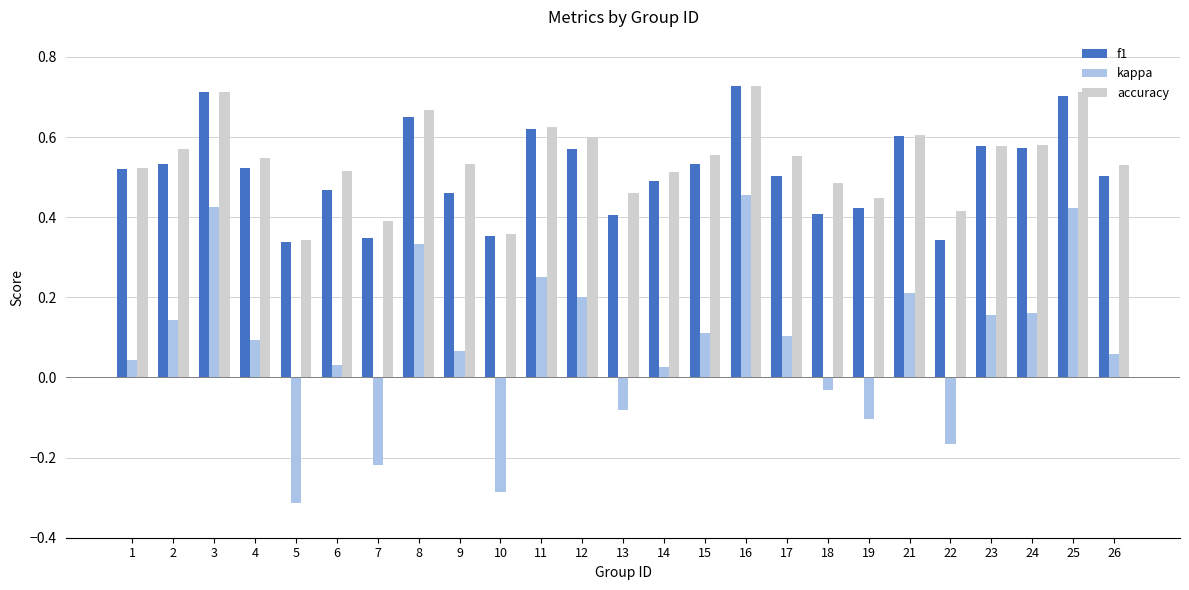

Which series has the widest spread of values?

kappa